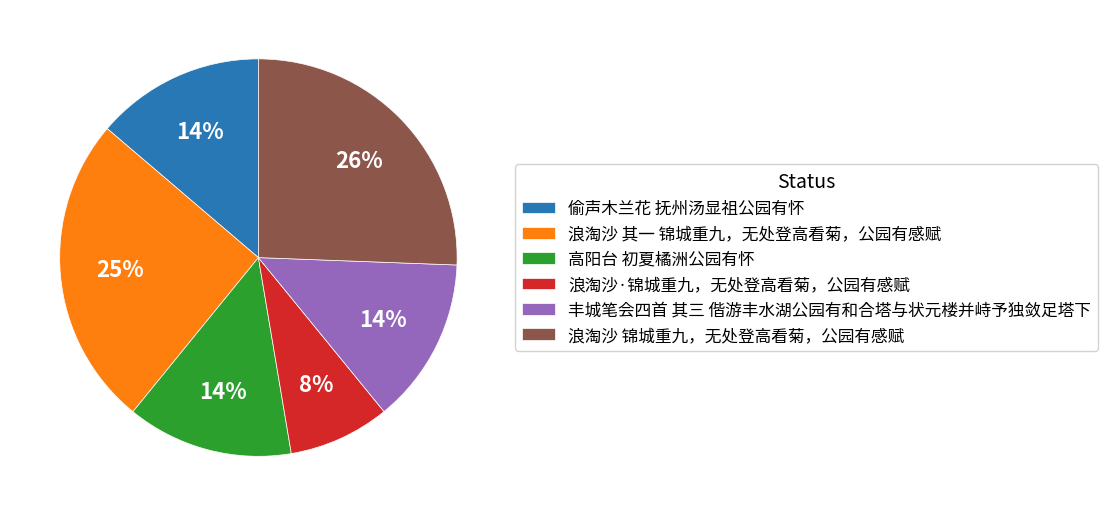

What percentage is the 高阳台 初夏橘洲公园有怀 slice, to the nearest percent?

14%